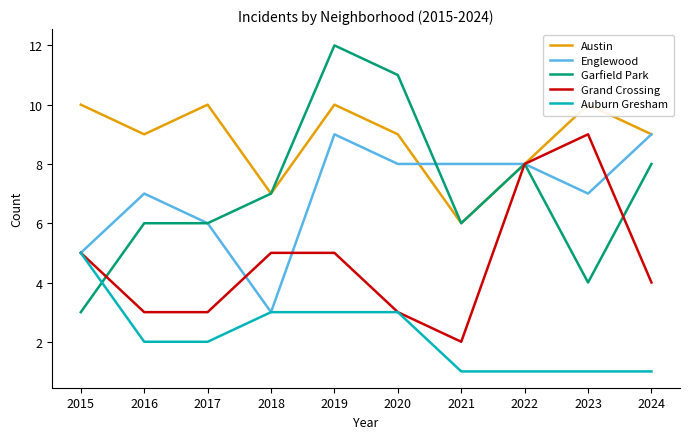

The value of Grand Crossing at 2018 is 8. True or false?

False